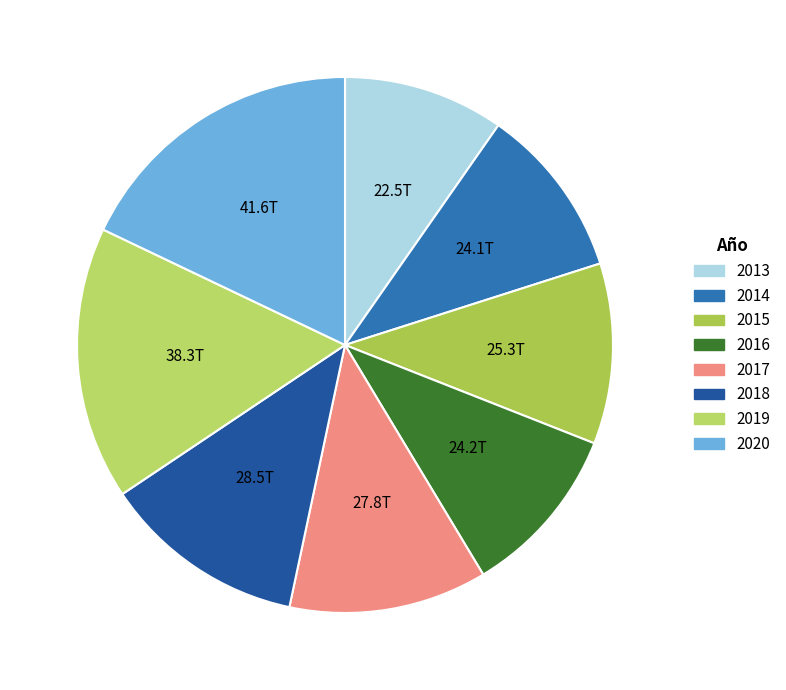

How much of the chart is everything except 2018?

87.7%